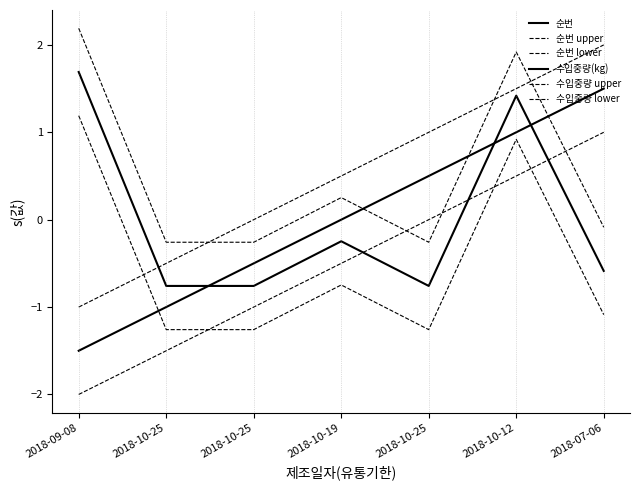

The value of 순번 at 2018-10-12 is 0.7. True or false?

False